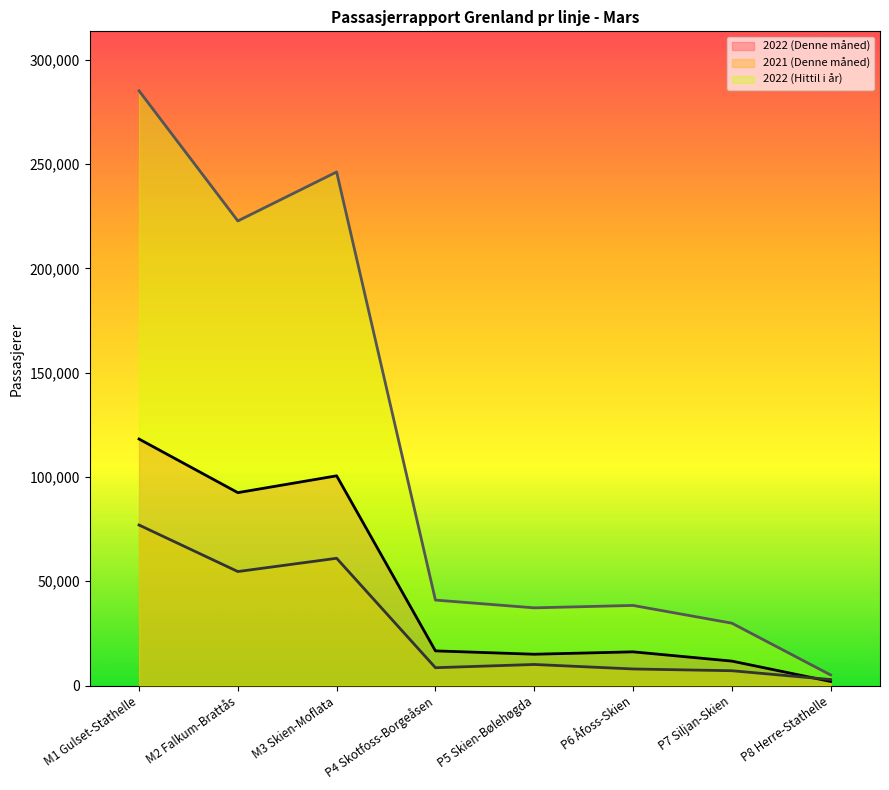

At which category is the sum across all series the highest?

M1 Gulset-Stathelle